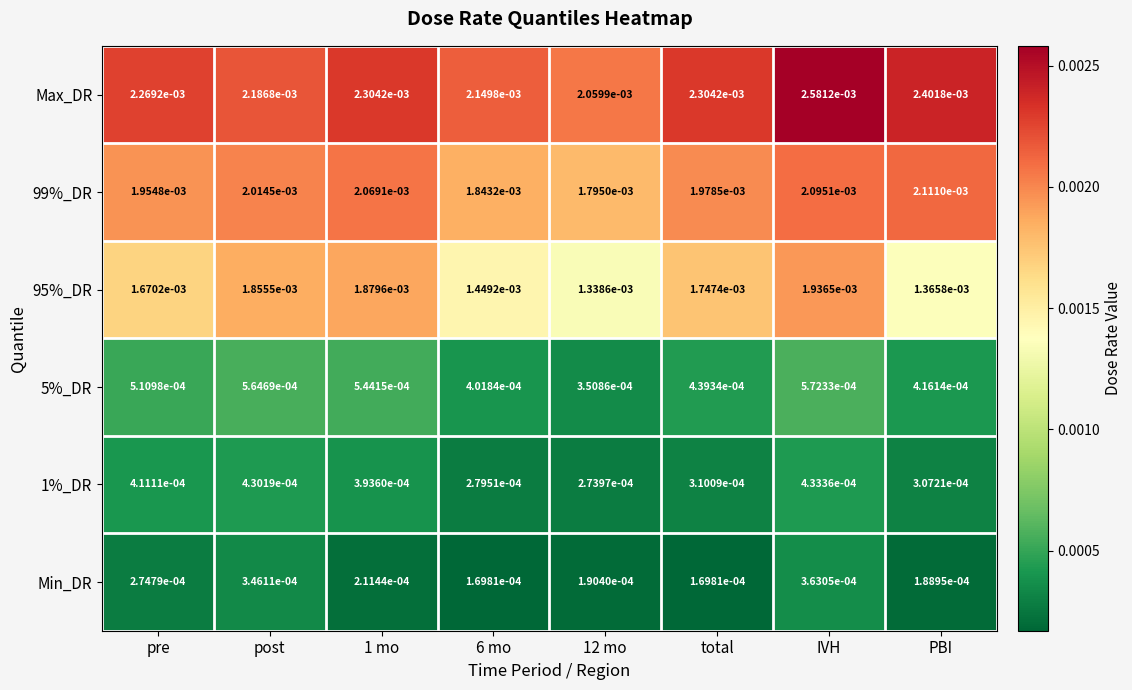

Rank the series at total from lowest to highest value.

Min_DR, 1%_DR, 5%_DR, 95%_DR, 99%_DR, Max_DR